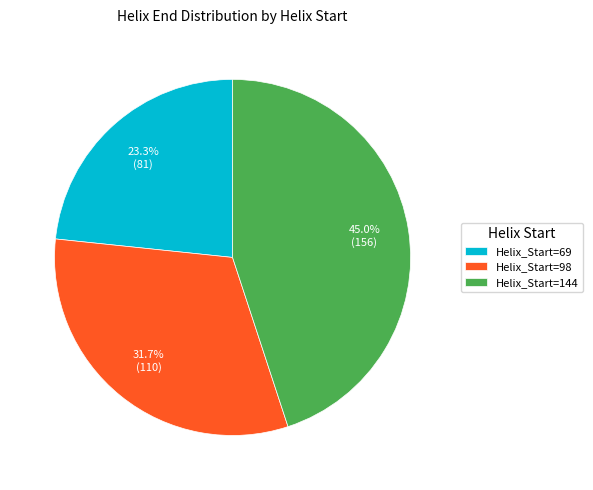

Combined, do Helix_Start=69 and Helix_Start=144 account for over 50%?

Yes